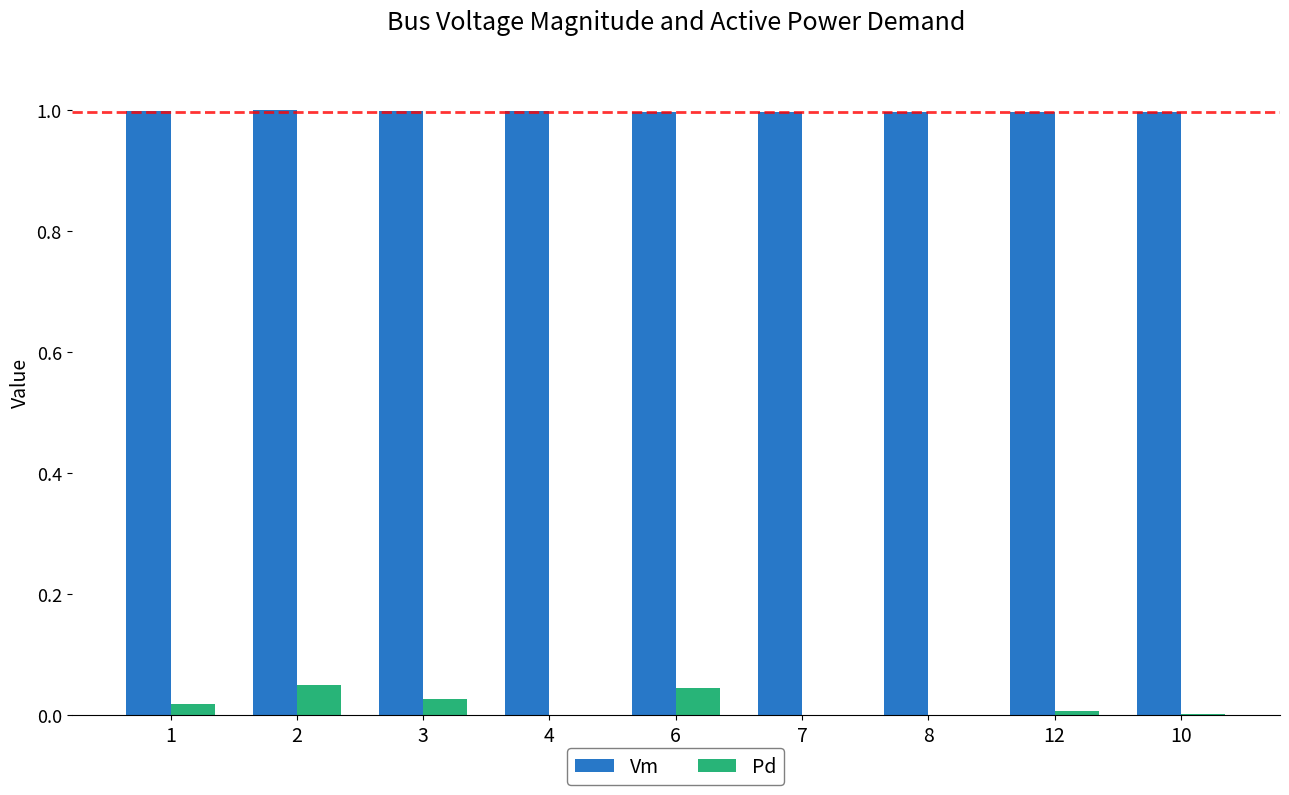

What is the sum of the Vm values at 4 and 6?

2.0